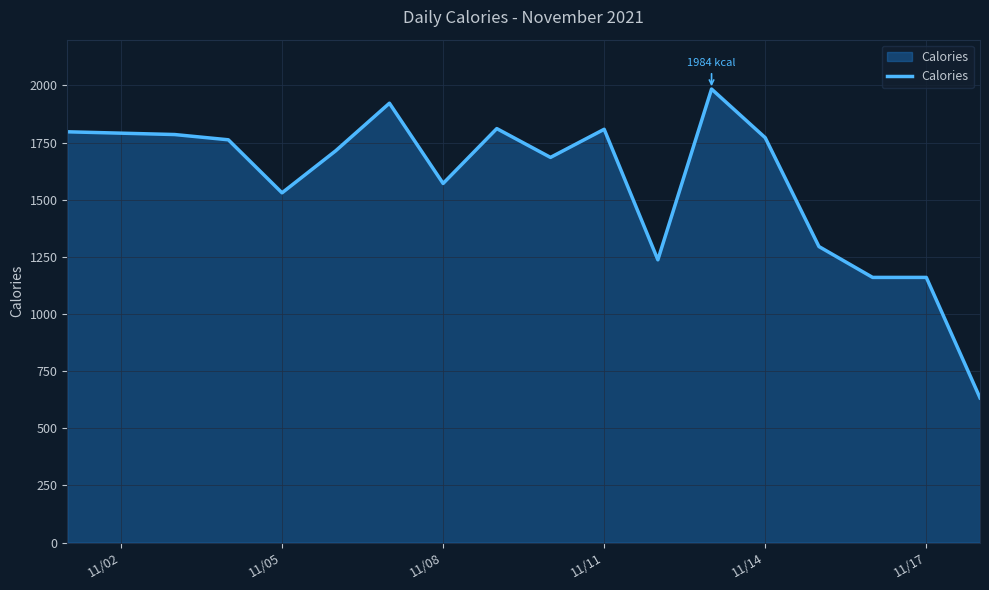

What is the difference between the maximum and second lowest values?

824